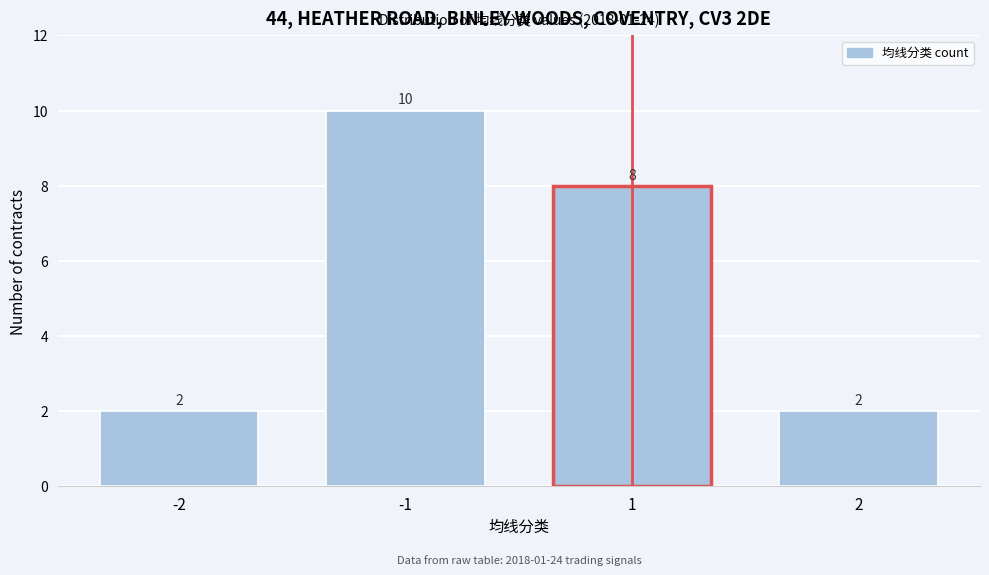

Reading left to right, what are all the values shown in this chart?

-2=2	-1=10	1=8	2=2